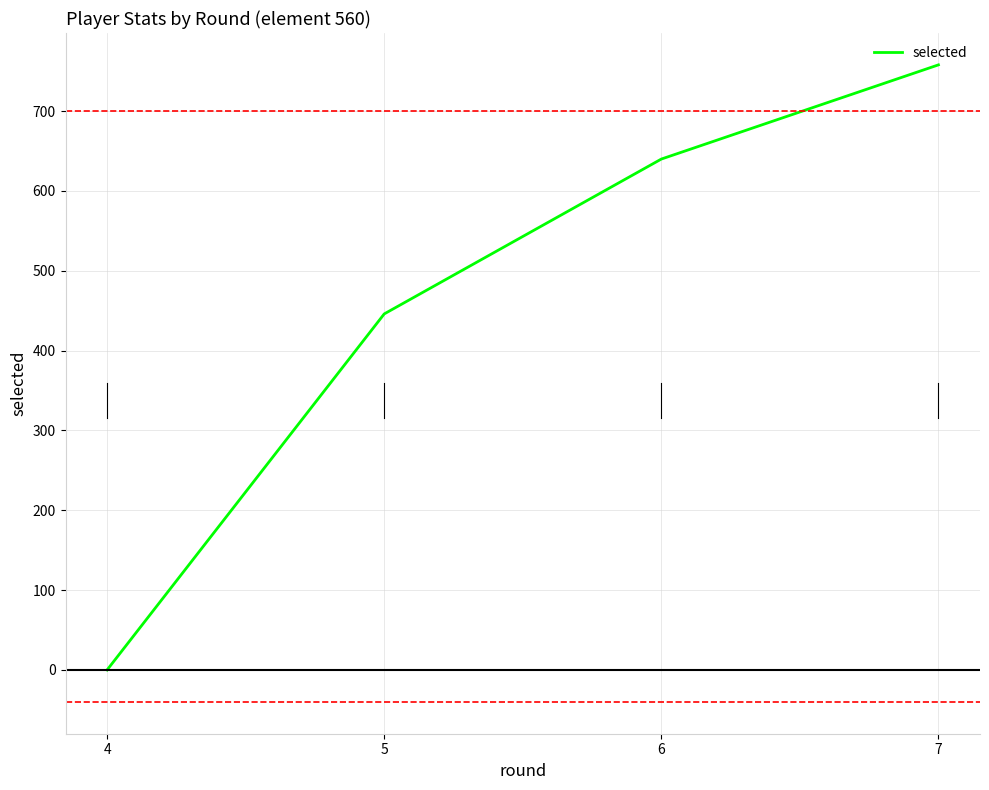

What is the difference between the maximum and minimum values?

758